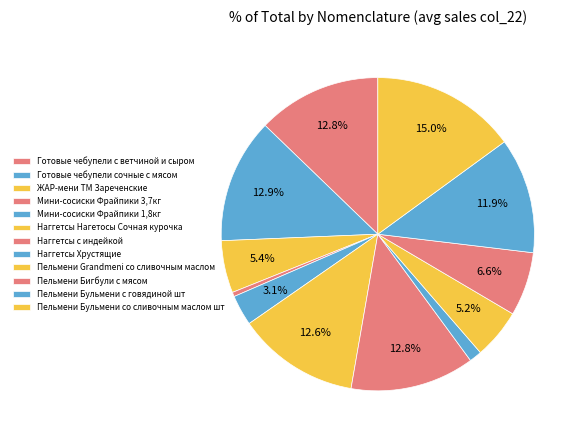

How many segments does this pie chart have?

12